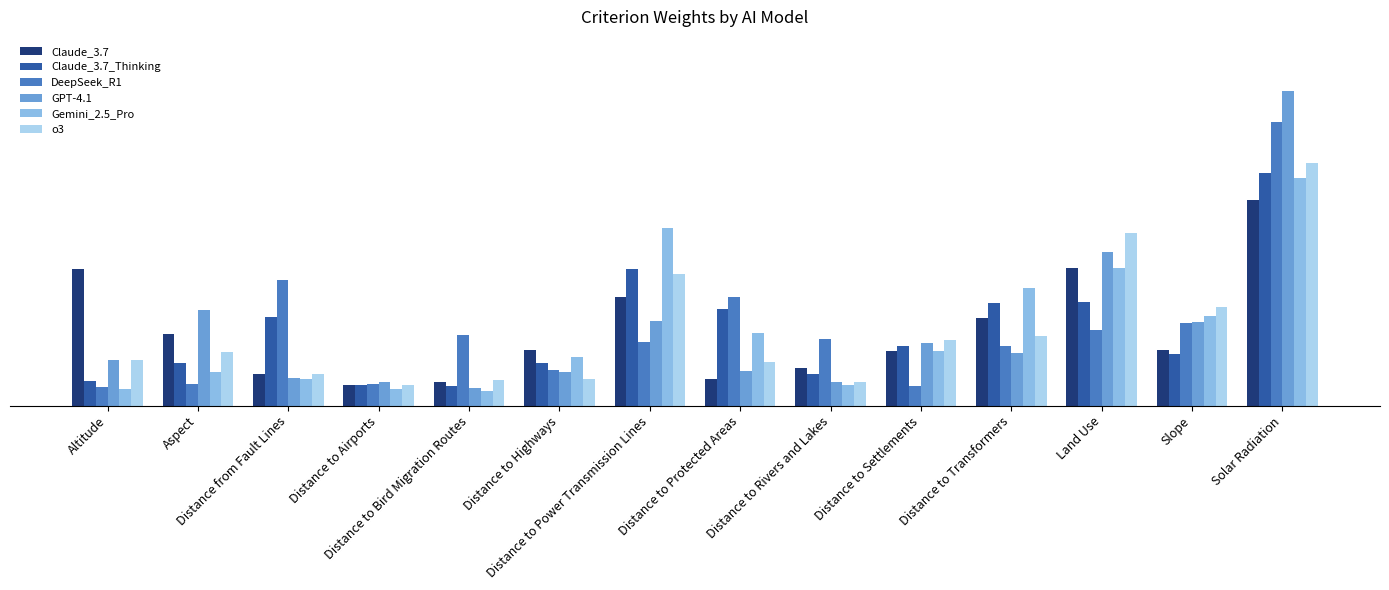

Which series has the largest total across all categories?

Claude_3.7_Thinking